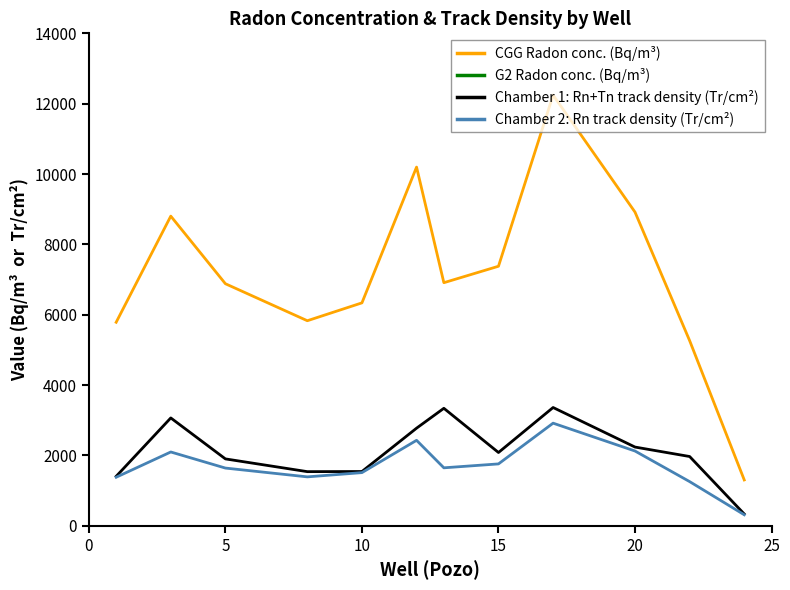

Is it true that G2 Radon conc. (Bq/m³) equals 7786.0 at 20?

True